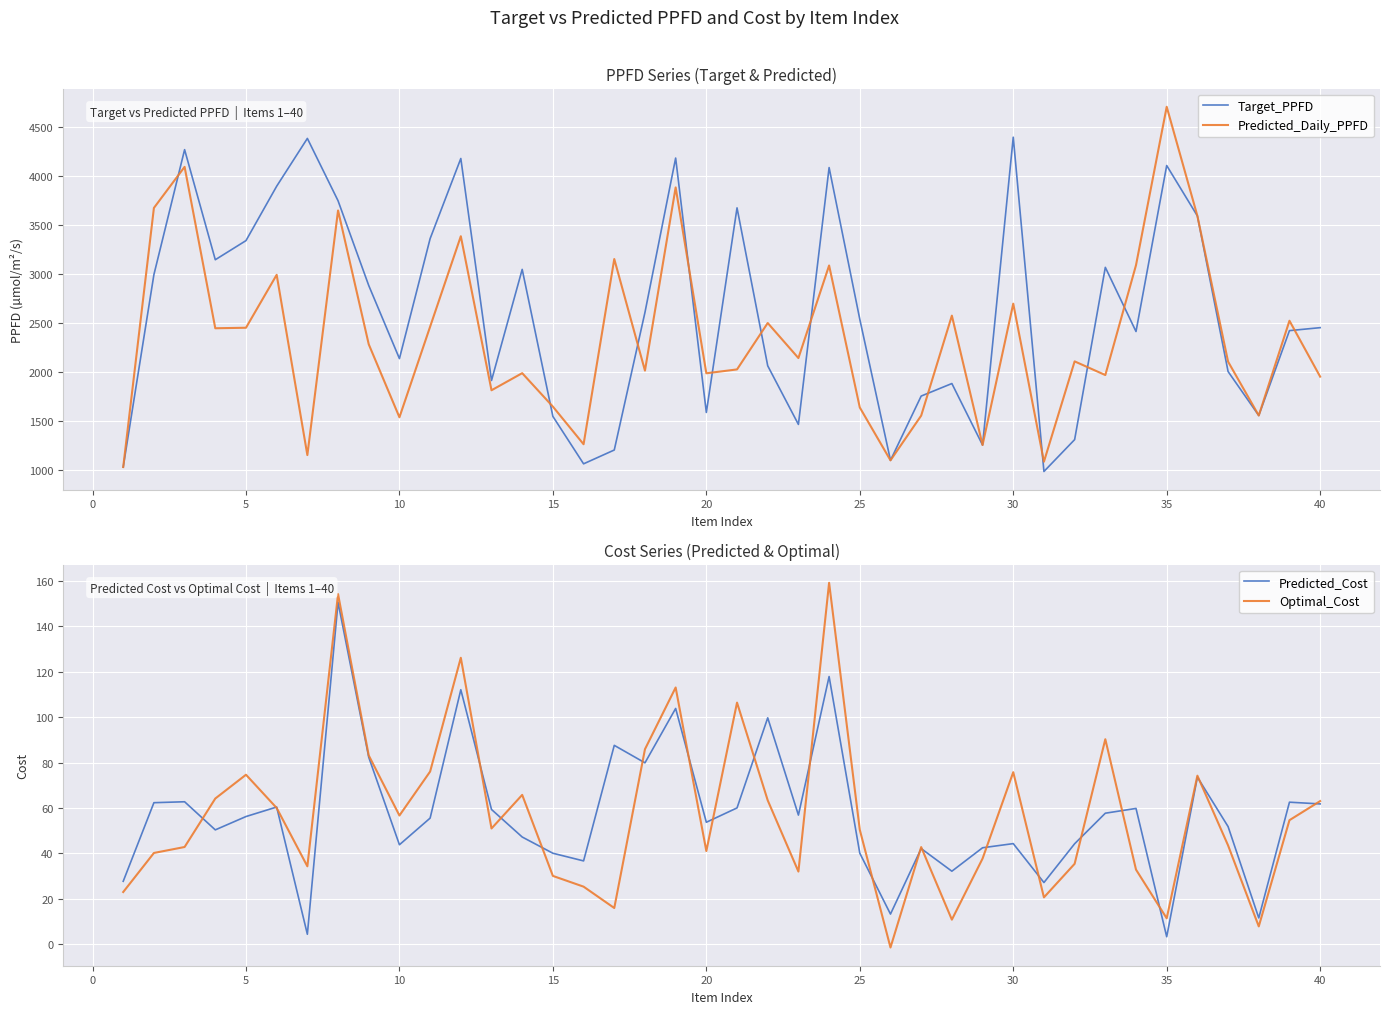

What is the lowest value of the Predicted_Daily_PPFD series?

1025.7